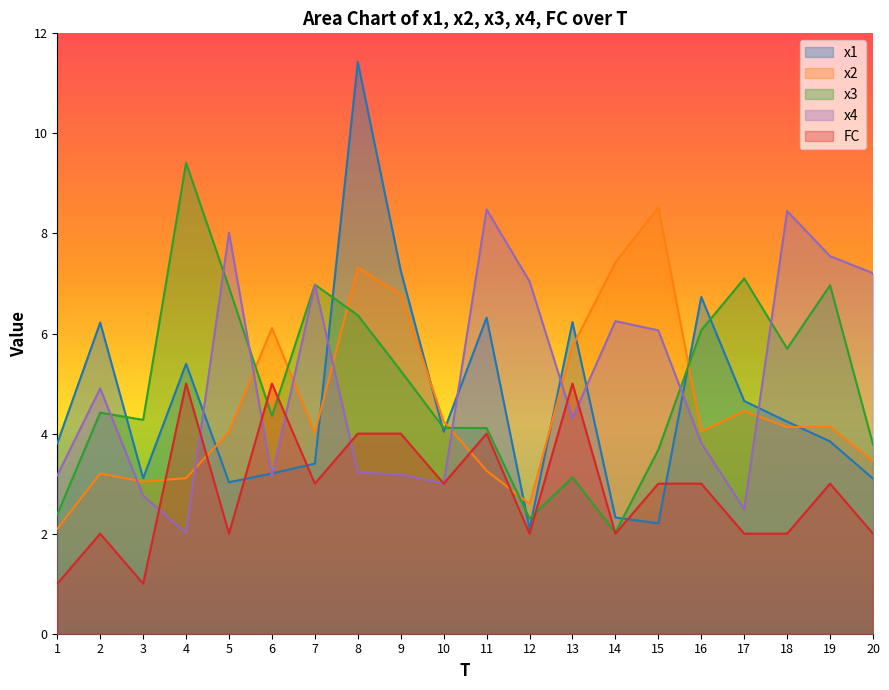

Is it true that x4 equals 3.2 at 4?

False